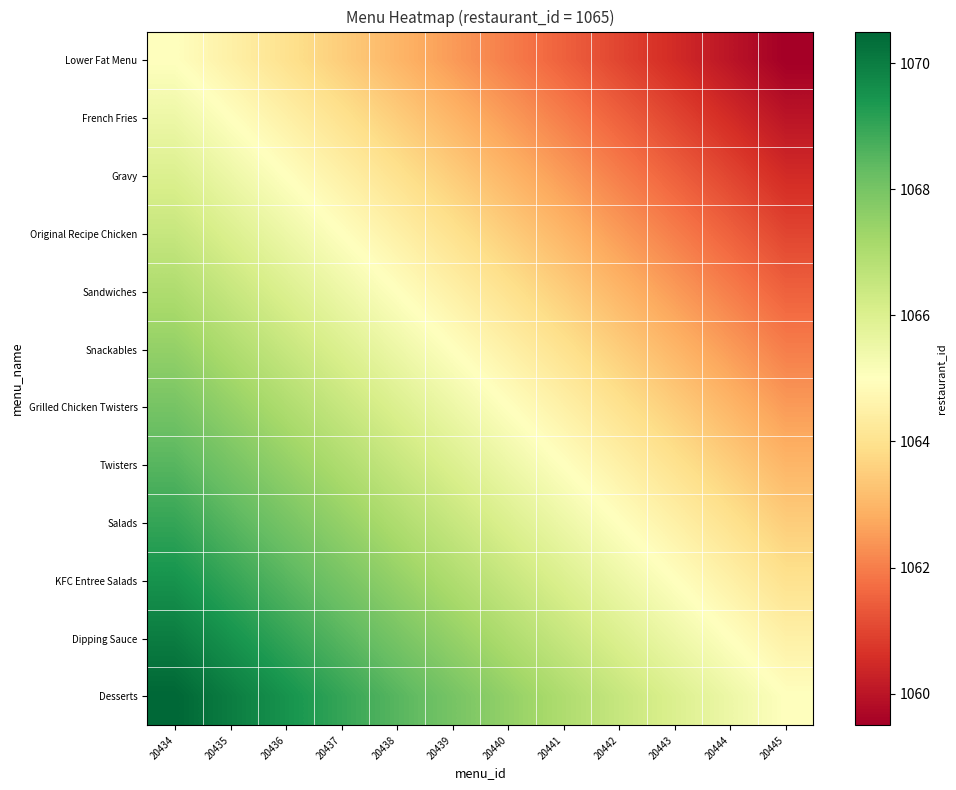

What is the spread (max minus min) of values at 20442?

5.5